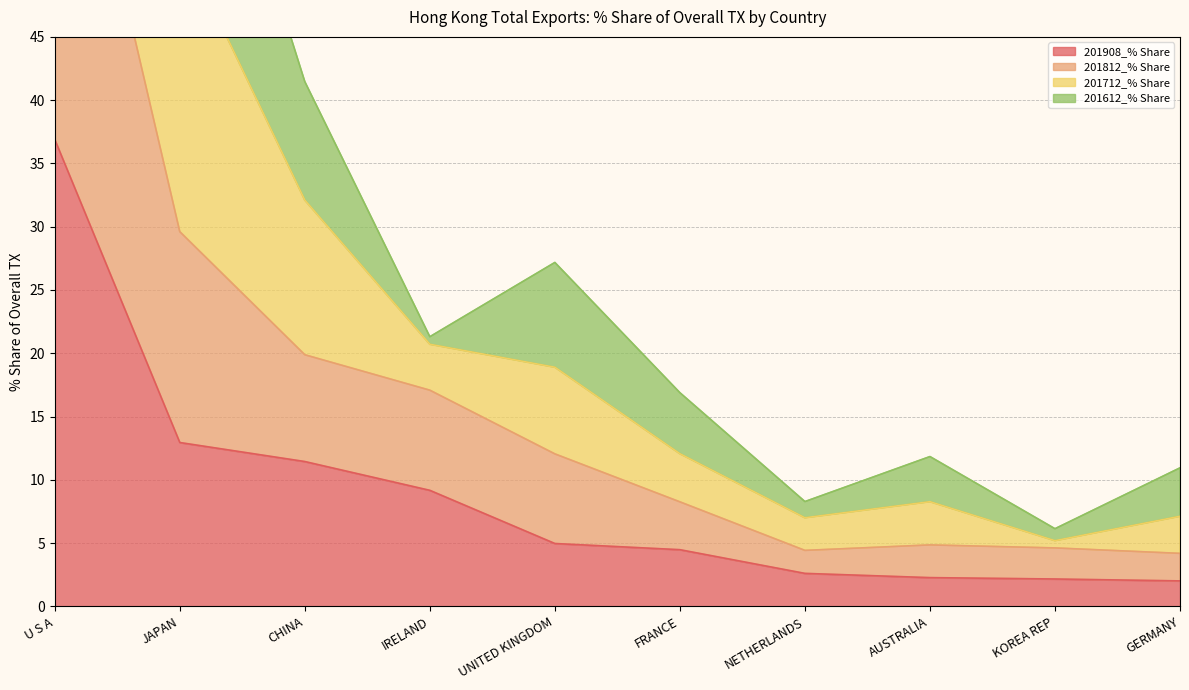

True or false: 201812_% Share has a value of 19.9 at CHINA.

True